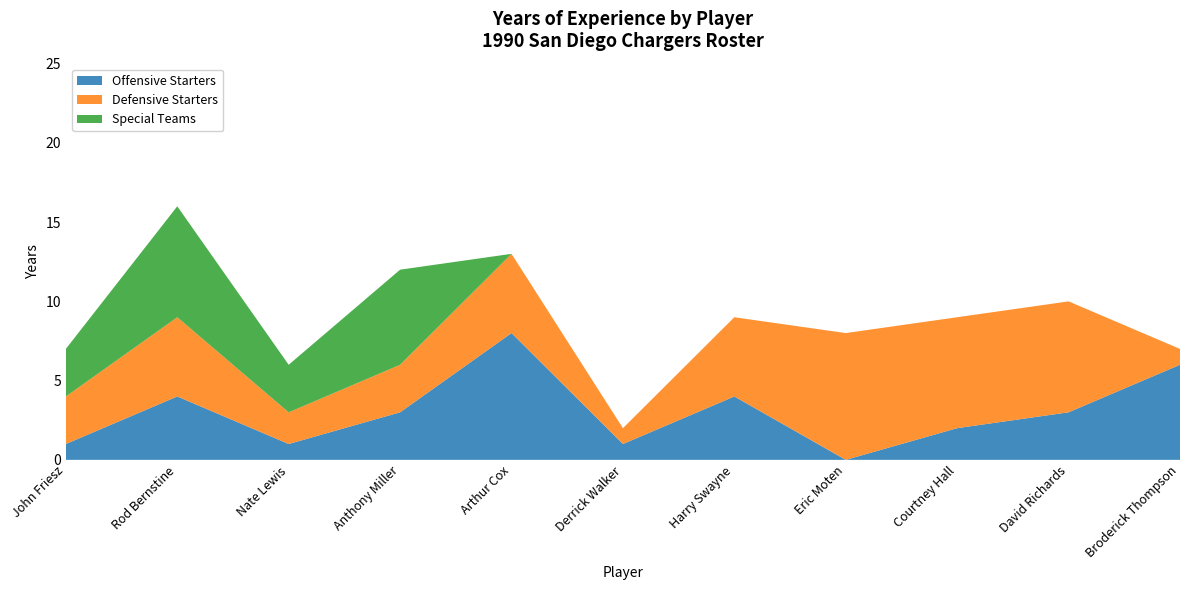

Reading right to left, what are all the values shown in this chart?

Offensive: 6	3	2	0	4	1	8	3	1	4	1
Defensive: 1	7	7	8	5	1	5	3	2	5	3
Special Teams: 0	0	0	0	0	0	0	6	3	7	3